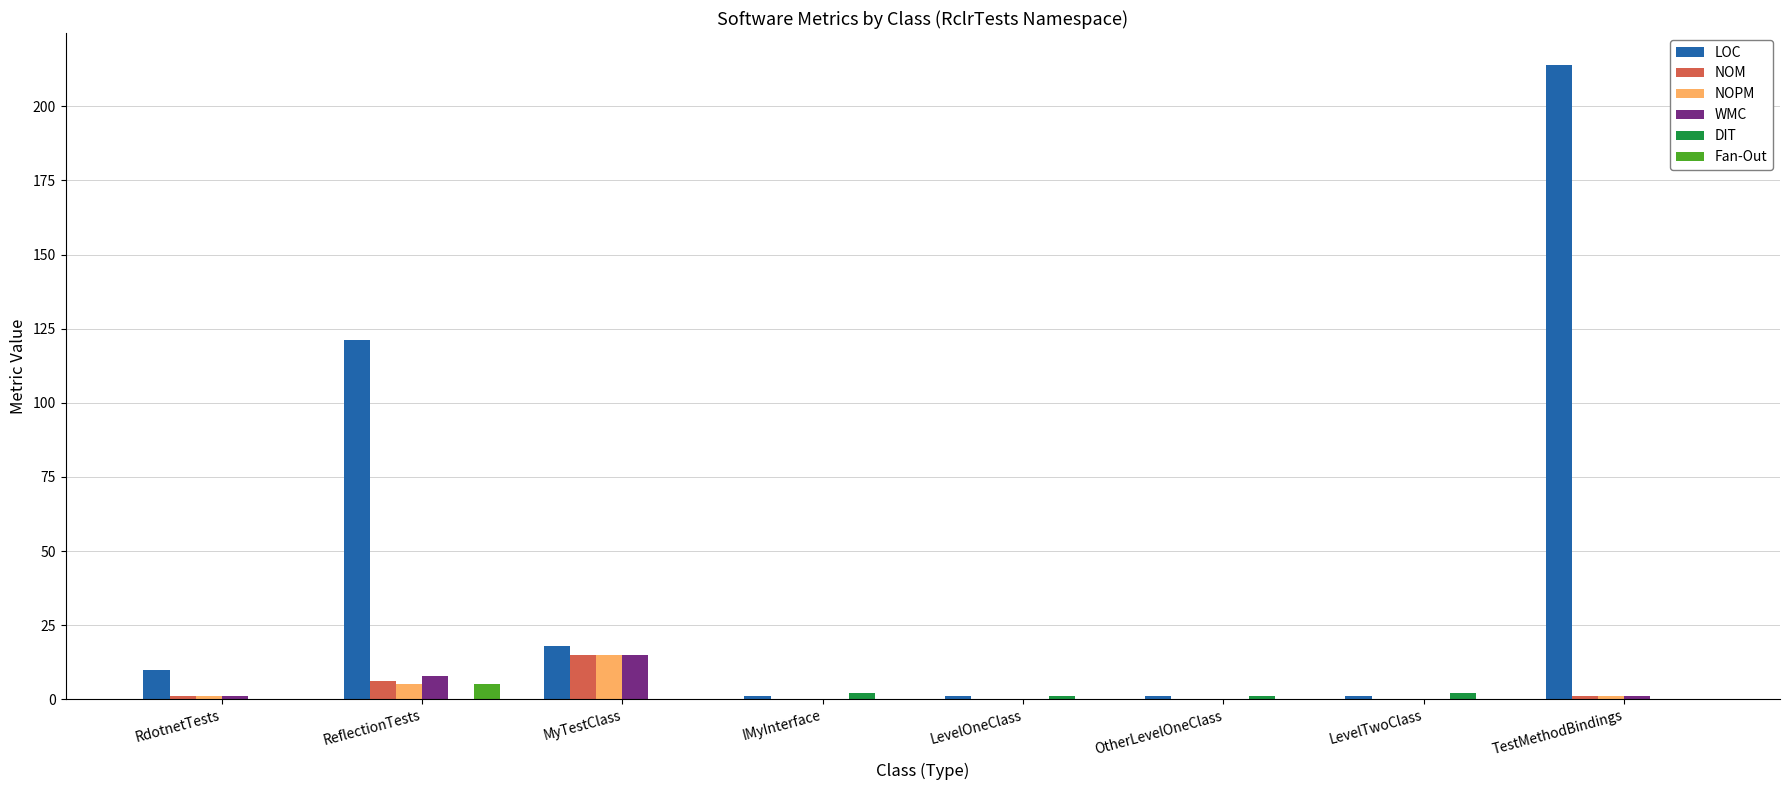

Which label corresponds to the largest value in the chart?

TestMethodBindings